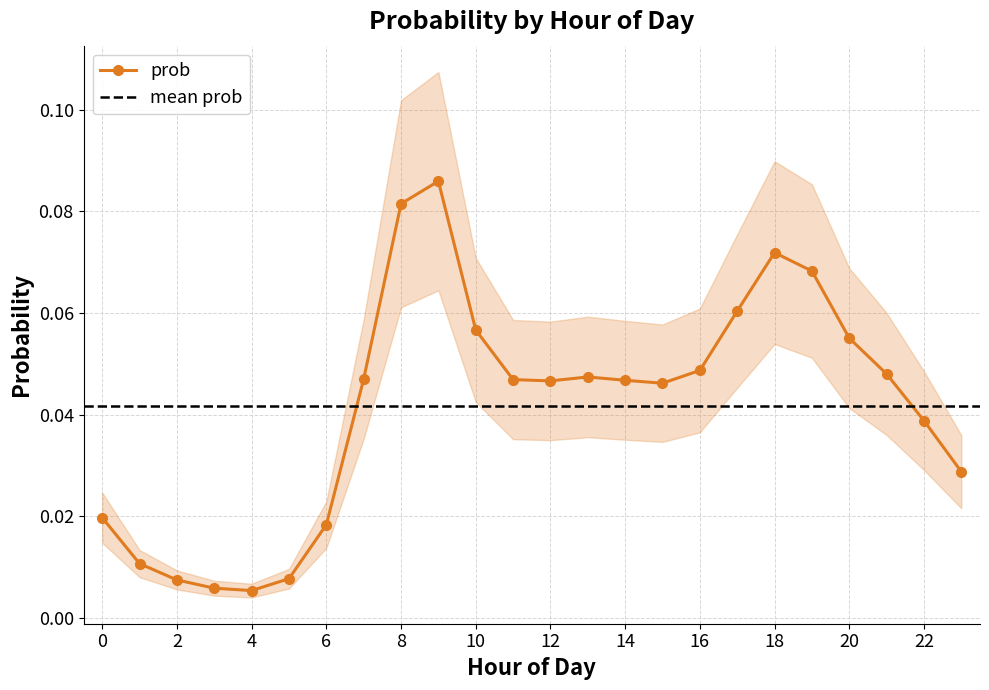

Which category has the highest value across all series?

9